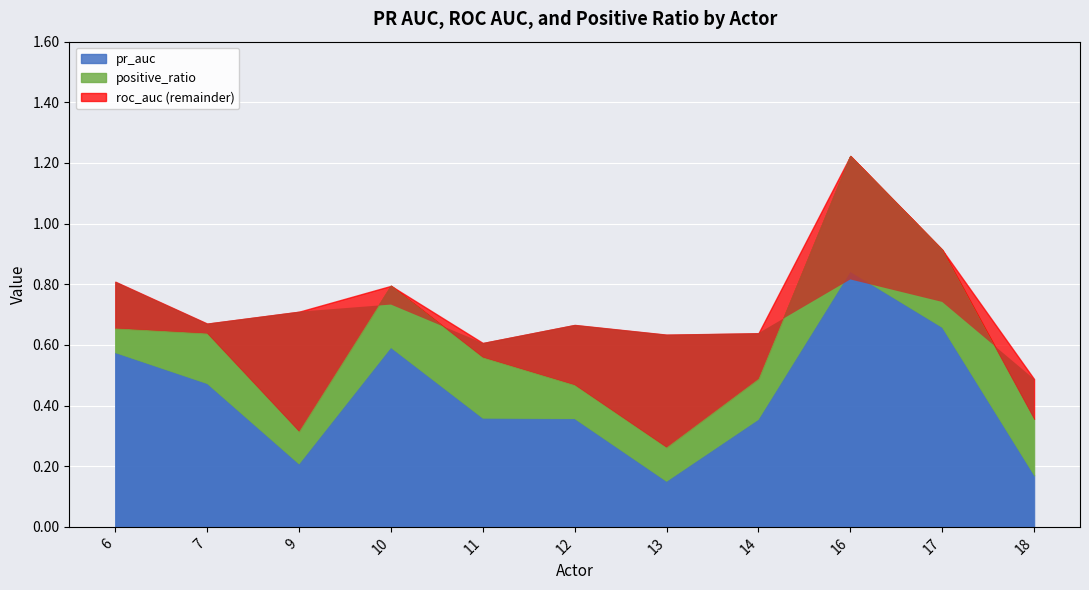

What are all the series names shown in the legend?

pr_auc, roc_auc, positive_ratio